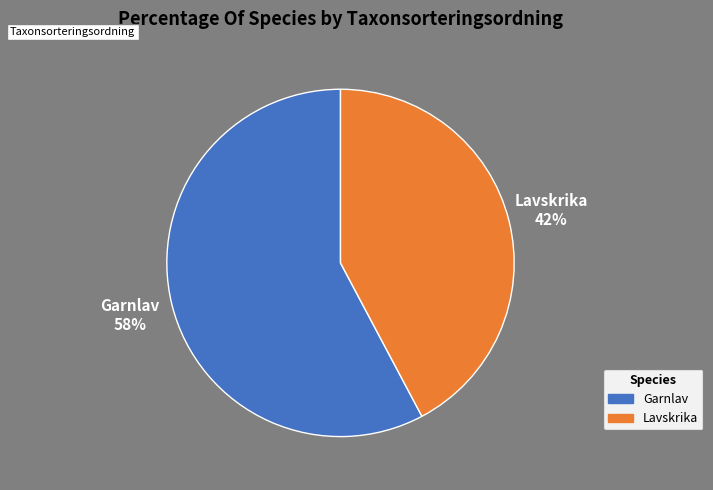

Approximately how many times larger is the value at Lavskrika compared to Garnlav?

0.7